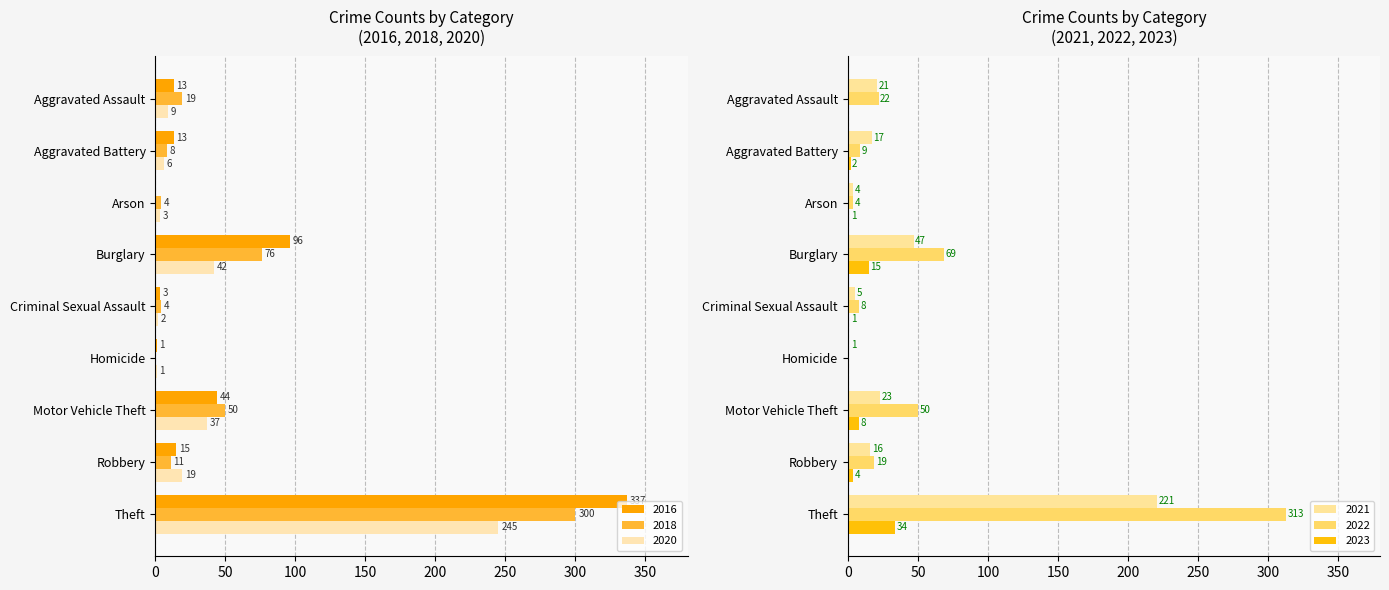

At which label is 2016 closest to 168?

Burglary